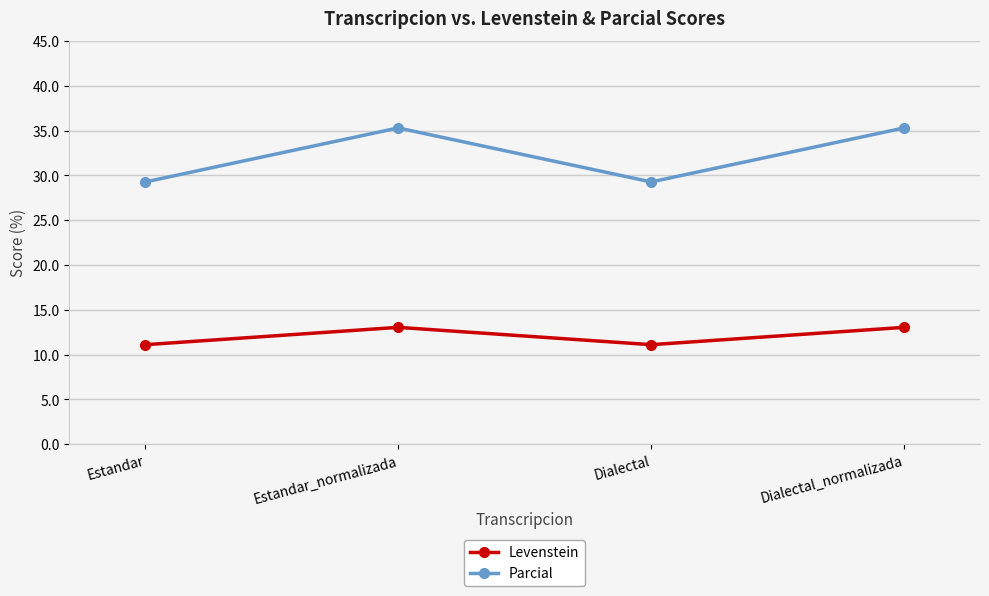

Where does the Parcial series first go above 35?

Estandar_normalizada